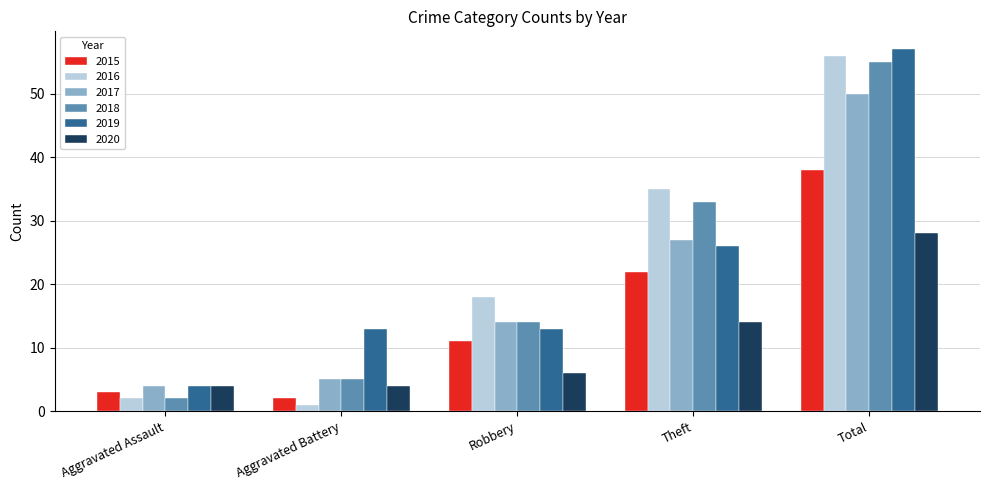

Reading right to left, transcribe all the data shown in this chart.

2015: Total=38	Theft=22	Robbery=11	Aggravated Battery=2	Aggravated Assault=3
2016: Total=56	Theft=35	Robbery=18	Aggravated Battery=1	Aggravated Assault=2
2017: Total=50	Theft=27	Robbery=14	Aggravated Battery=5	Aggravated Assault=4
2018: Total=55	Theft=33	Robbery=14	Aggravated Battery=5	Aggravated Assault=2
2019: Total=57	Theft=26	Robbery=13	Aggravated Battery=13	Aggravated Assault=4
2020: Total=28	Theft=14	Robbery=6	Aggravated Battery=4	Aggravated Assault=4